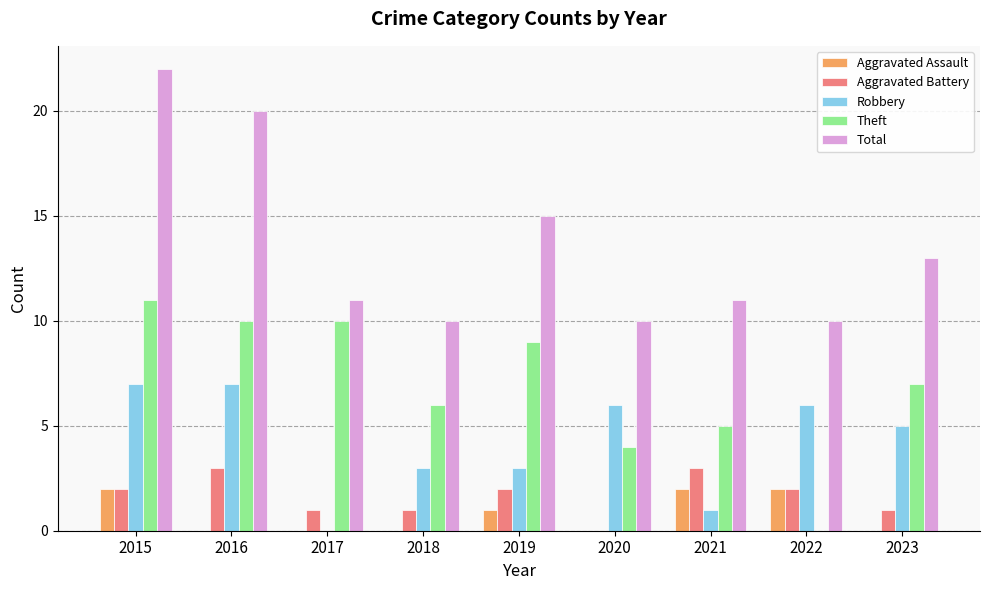

At which category is the sum across all series the highest?

2015